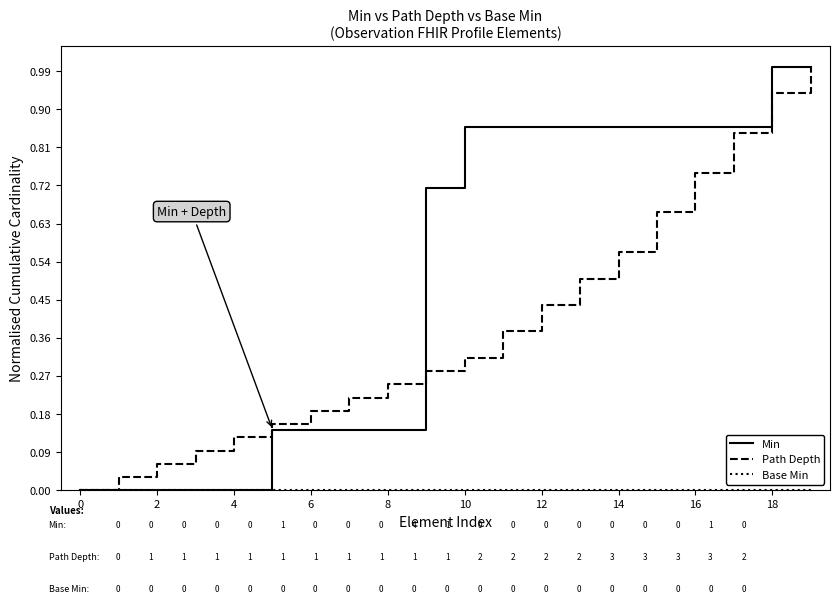

What is the greatest value displayed?

1.0